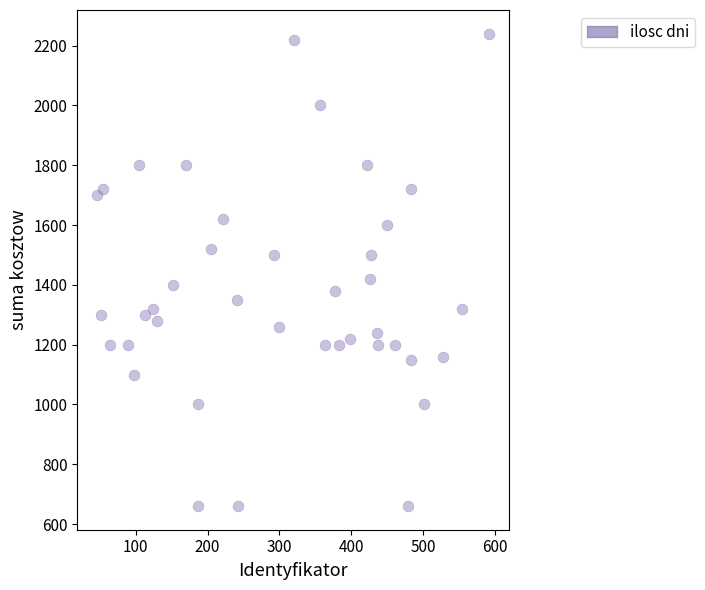

What is the range of X values (max minus min)?

546